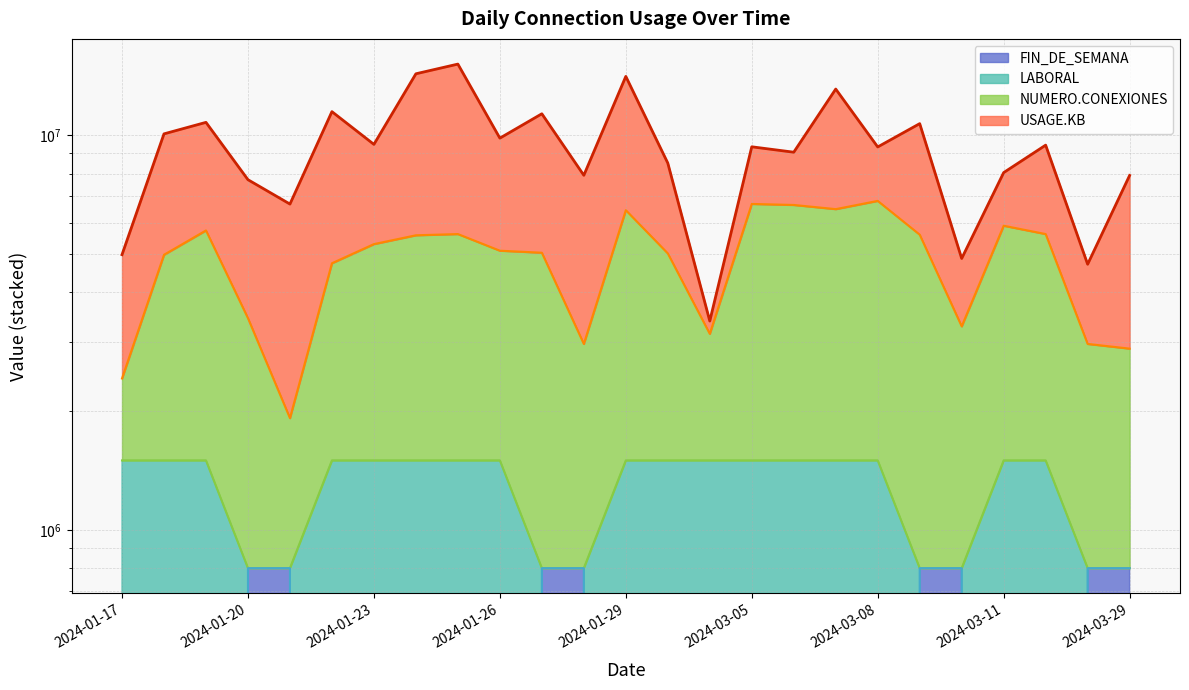

What is the label of the 11th point from the right?

2024-03-04